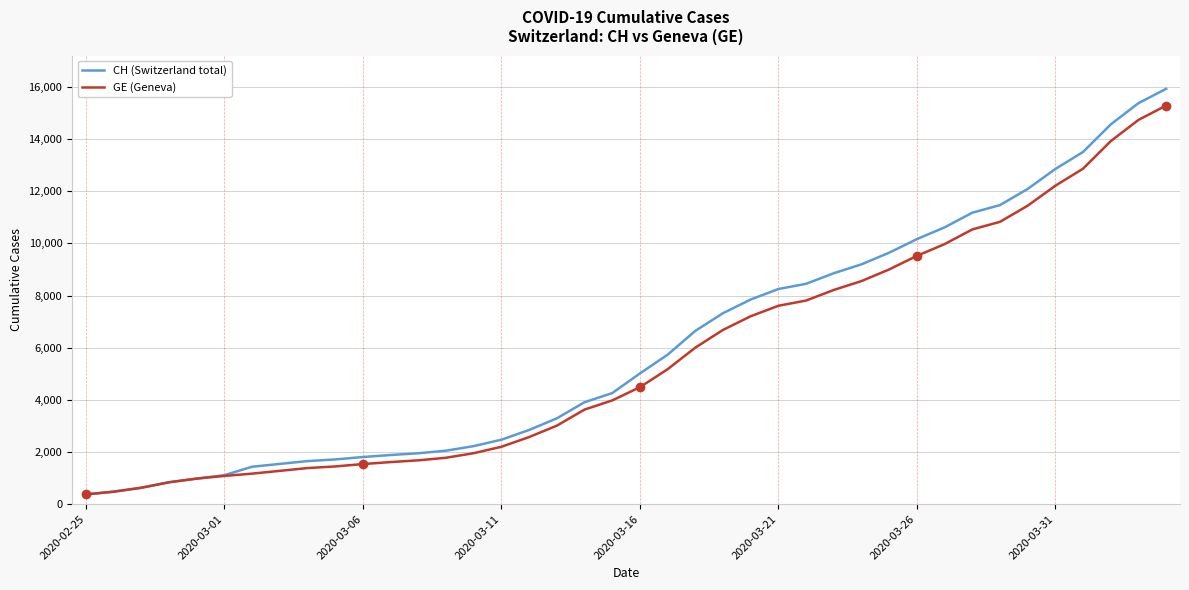

List the series in order of their peak value, highest first.

CH (Switzerland total), GE (Geneva)